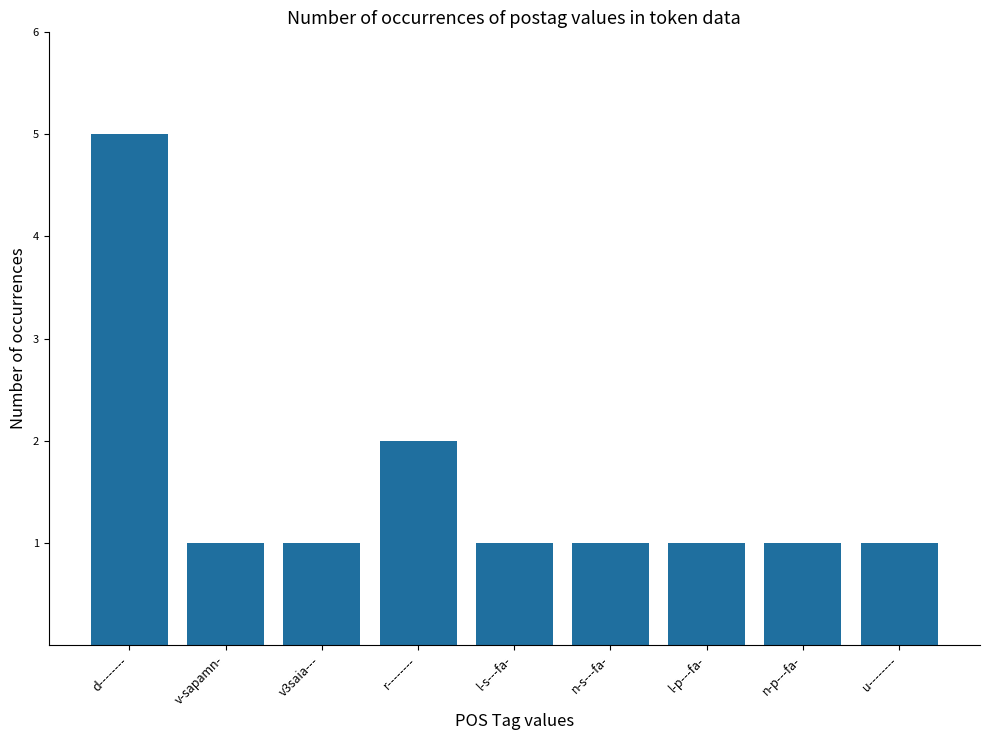

Reading left to right, transcribe all the data shown in this chart.

d--------=5	v-sapamn-=1	v3saia---=1	r--------=2	l-s---fa-=1	n-s---fa-=1	l-p---fa-=1	n-p---fa-=1	u--------=1